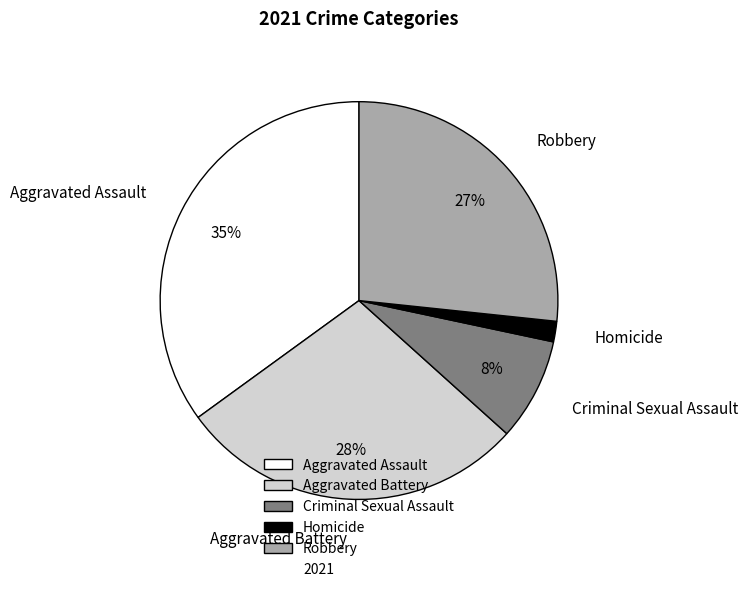

The Aggravated Assault slice represents 35% of the pie. True or false?

True